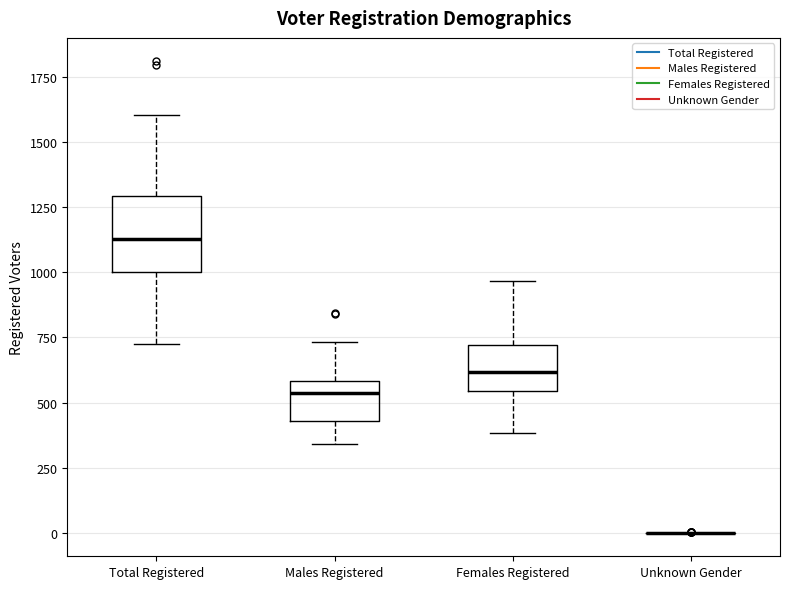

Reading left to right, transcribe this box plot: for each box, give where its median line is, the range the box spans, and where its two whiskers end, as read against the y-axis. The values are not printed on the chart, so give them approximately, as read against the axis.

Total Registered: median 1150, box 1000 to 1300, whiskers 750 to 1600
Males Registered: median 550, box 450 to 600, whiskers 350 to 750
Females Registered: median 600, box 550 to 700, whiskers 400 to 950
Unknown Gender: box collapsed to a line at 0, whiskers 0 to 0